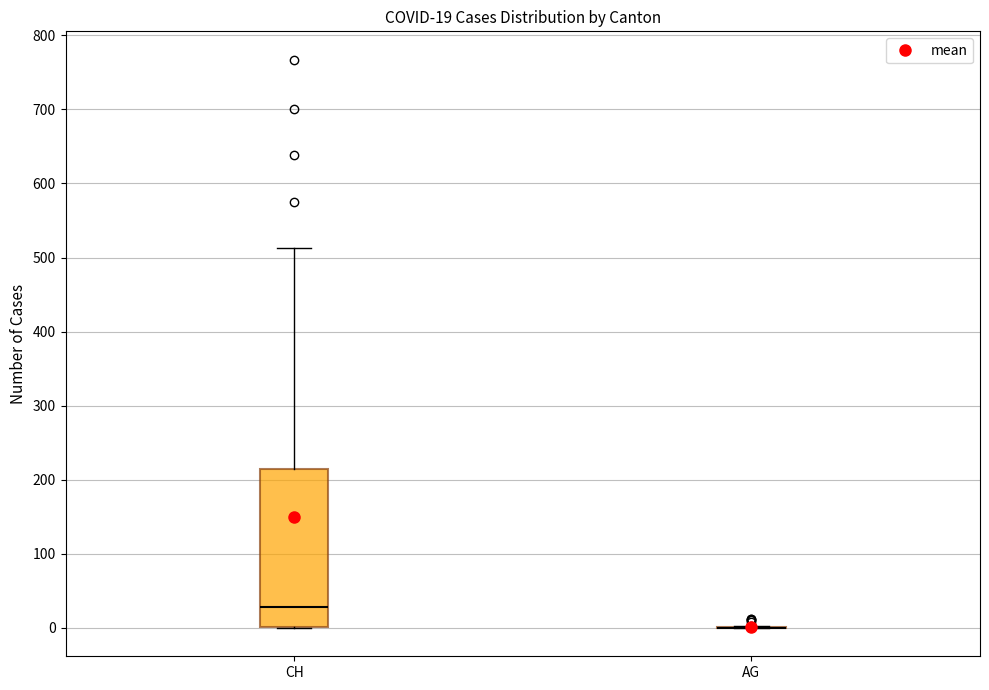

Which box is the tallest, from its lower edge to its upper edge?

CH